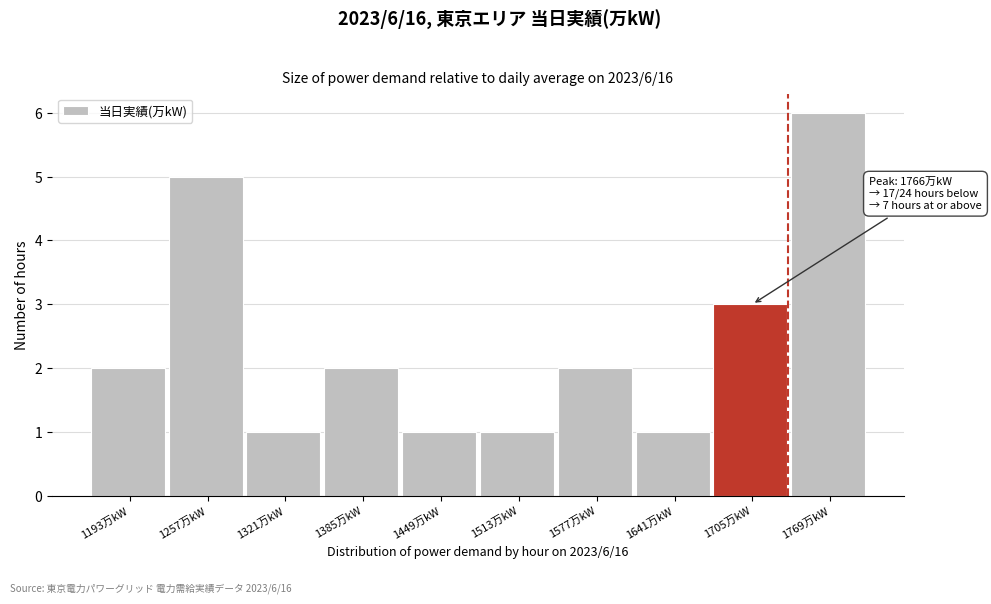

Reading left to right, what are all the values shown in this chart?

2	5	1	2	1	1	2	1	3	6